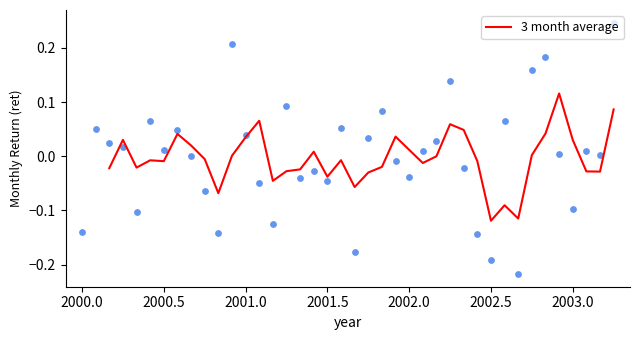

Which has a higher value, 22 or 2000.0?

2000.0